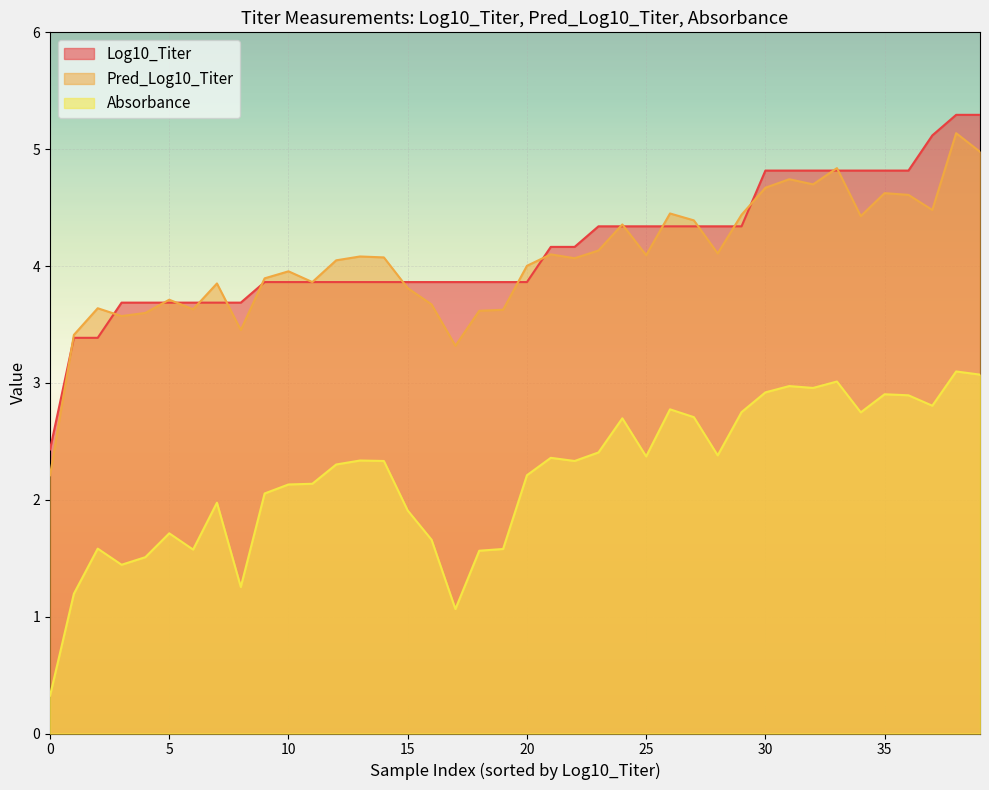

What is the maximum value for Log10_Titer?

5.3